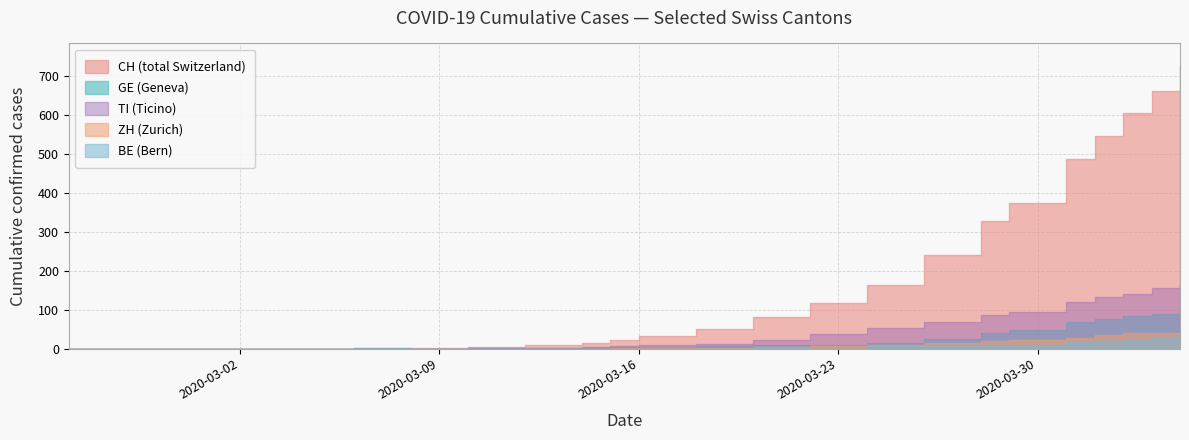

The value of ZH at BE is 1. True or false?

True